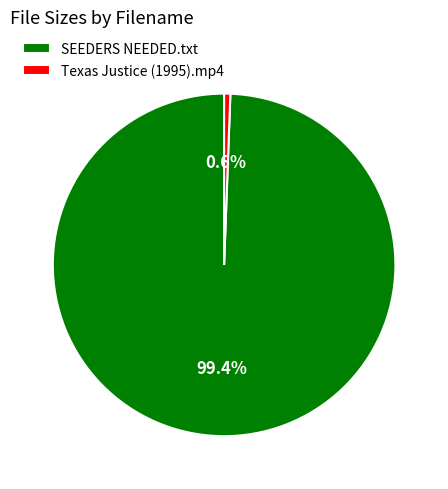

Which category has the smallest portion of the pie?

Texas Justice (1995).mp4